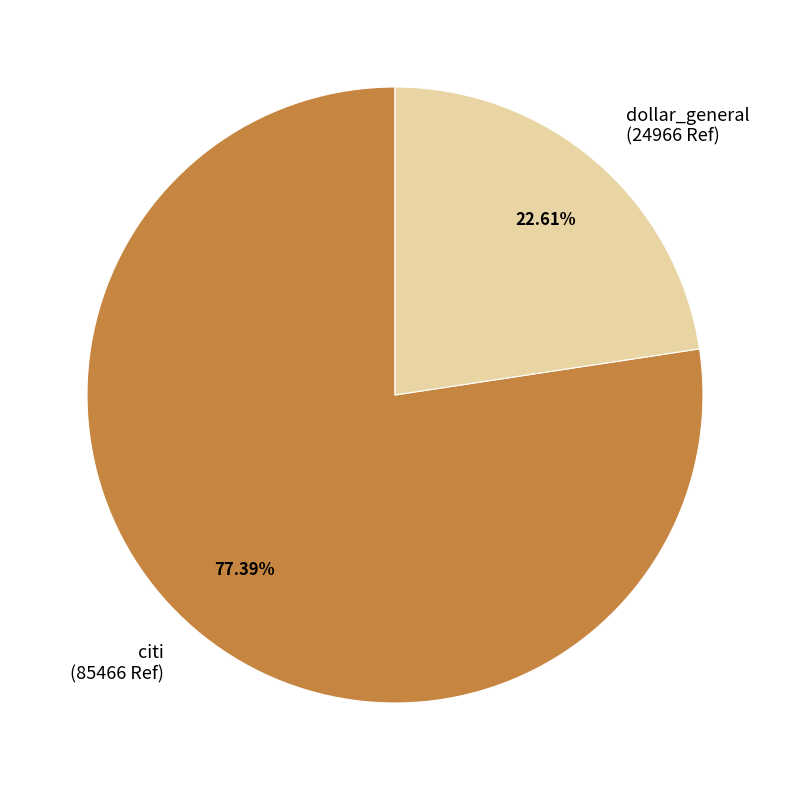

Approximately how many times larger is the value at dollar_general compared to citi?

0.3